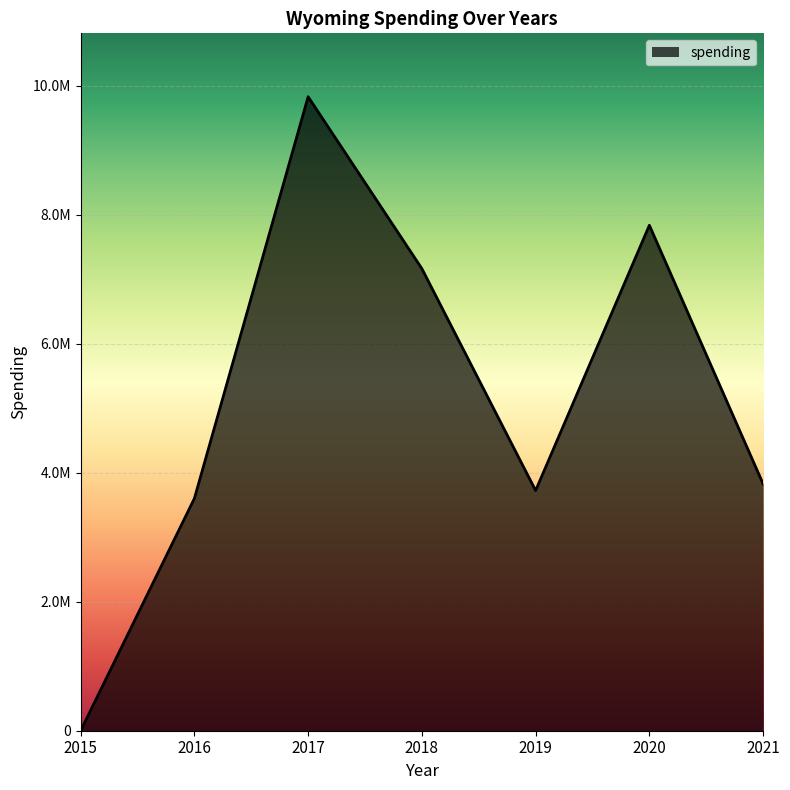

What is the approximate value at 2015, to the nearest 50?

200